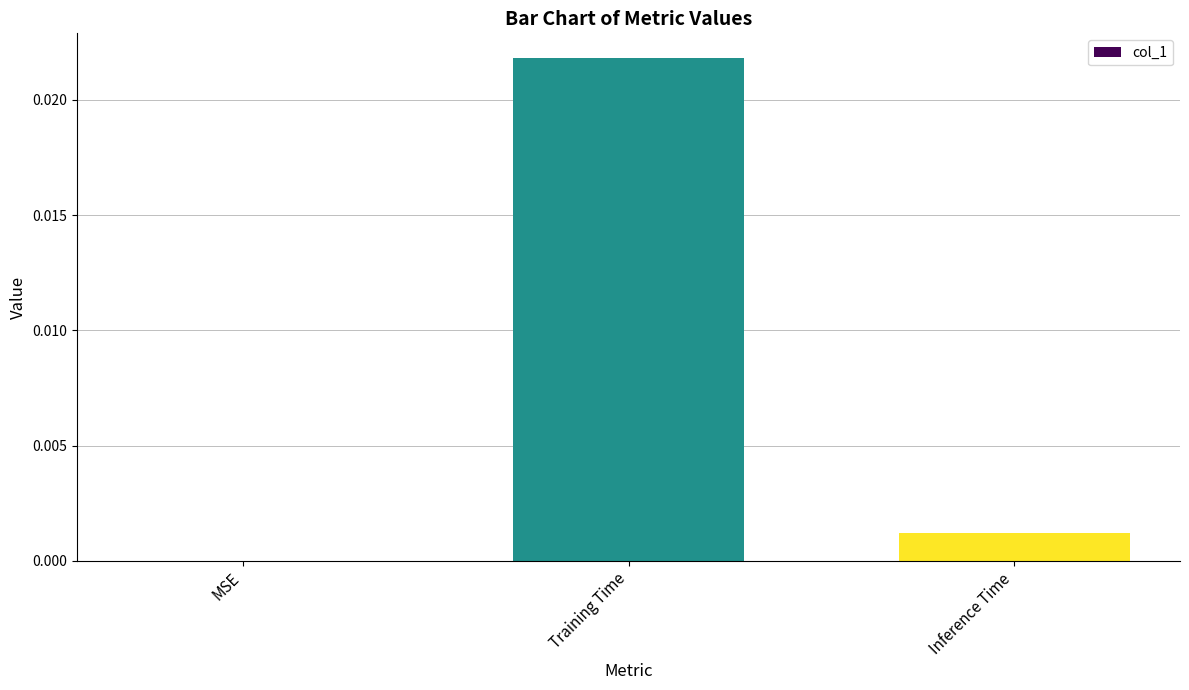

Which has a higher value, MSE or Inference Time?

Inference Time